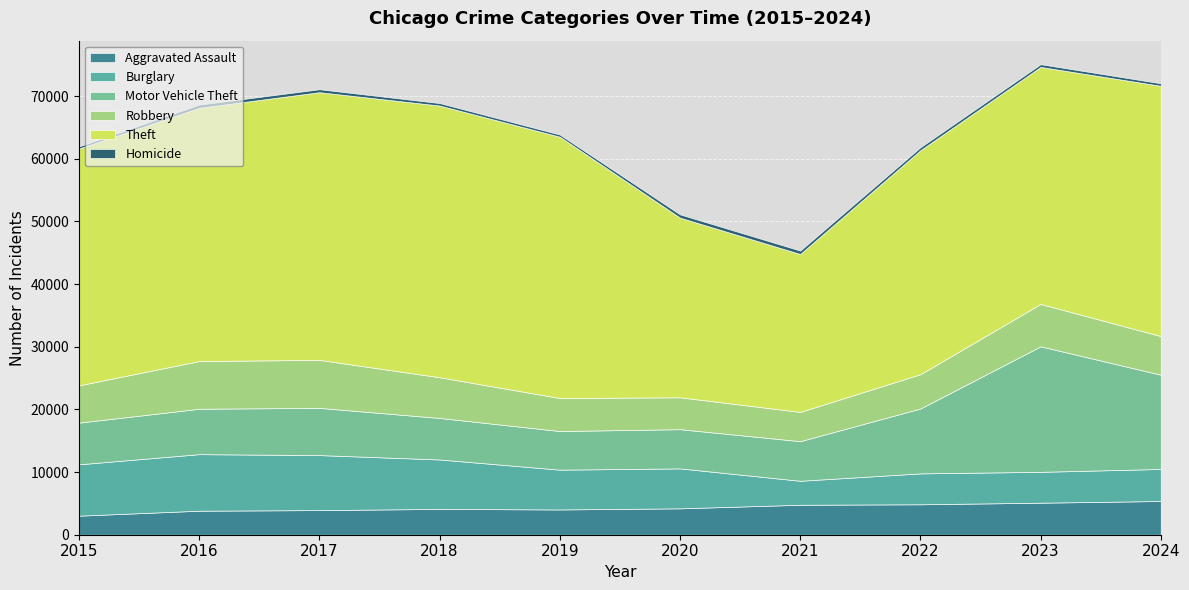

Reading left to right, list all the values displayed in this chart.

Aggravated Assault: 2015=3039	2016=3832	2017=3929	2018=4119	2019=4031	2020=4210	2021=4781	2022=4857	2023=5110	2024=5379
Burglary: 2015=8195	2016=9024	2017=8775	2018=7888	2019=6349	2020=6374	2021=3825	2022=4929	2023=4925	2024=5113
Motor Vehicle Theft: 2015=6651	2016=7244	2017=7540	2018=6625	2019=6166	2020=6256	2021=6323	2022=10353	2023=20028	2024=15040
Robbery: 2015=5952	2016=7613	2017=7656	2018=6495	2019=5264	2020=5089	2021=4665	2022=5473	2023=6762	2024=6165
Theft: 2015=37790	2016=40413	2017=42713	2018=43357	2019=41701	2020=28666	2021=25202	2022=35738	2023=37821	2024=39939
Homicide: 2015=339	2016=502	2017=474	2018=394	2019=344	2020=523	2021=543	2022=472	2023=436	2024=397